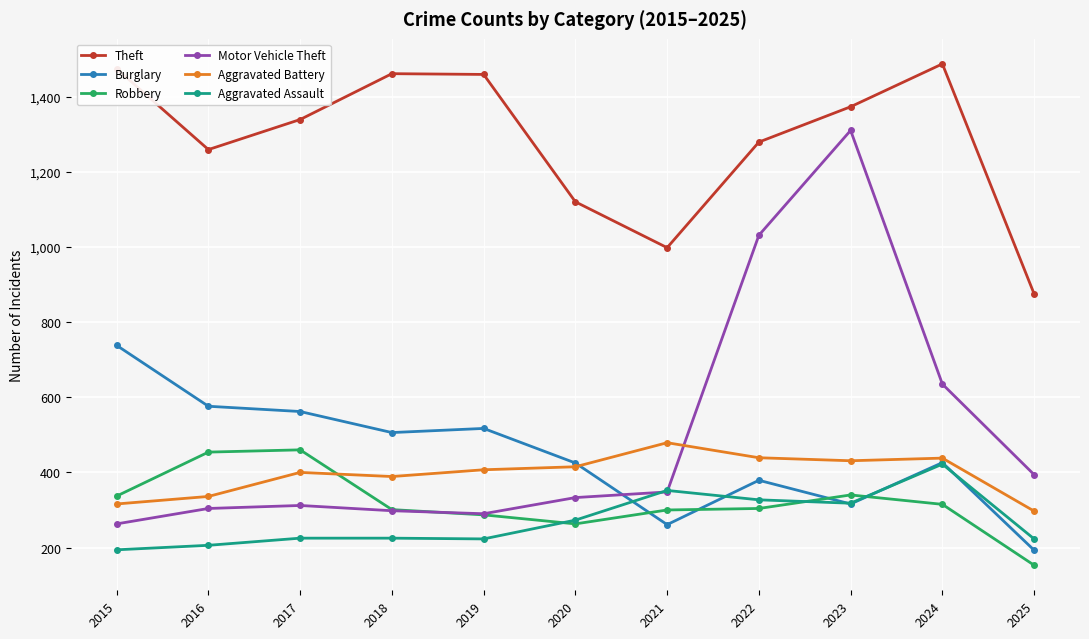

Is this an area chart (filled region under the line)?

No